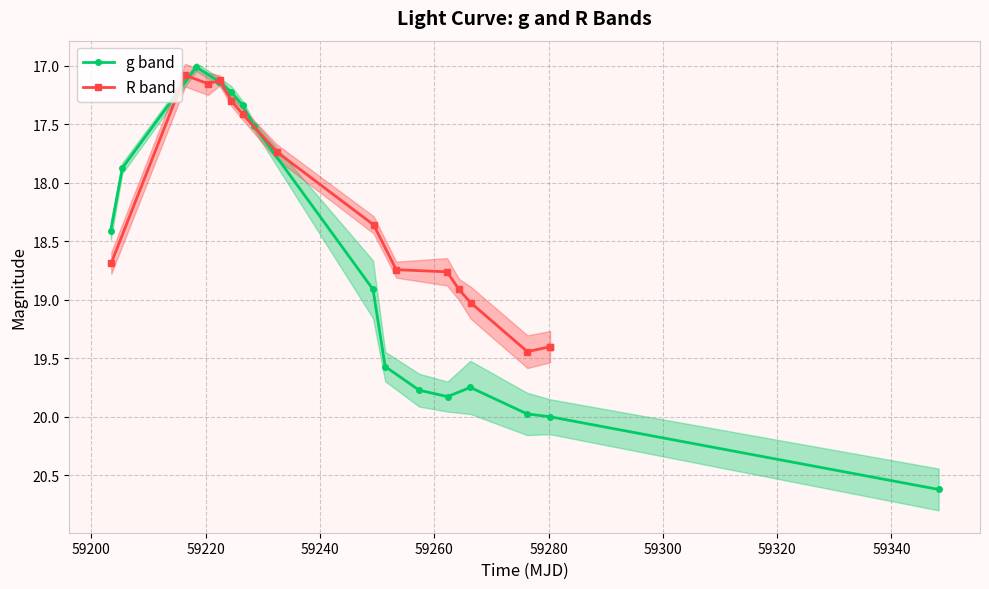

What is the difference between the maximum and minimum values in the R band series?

2.4